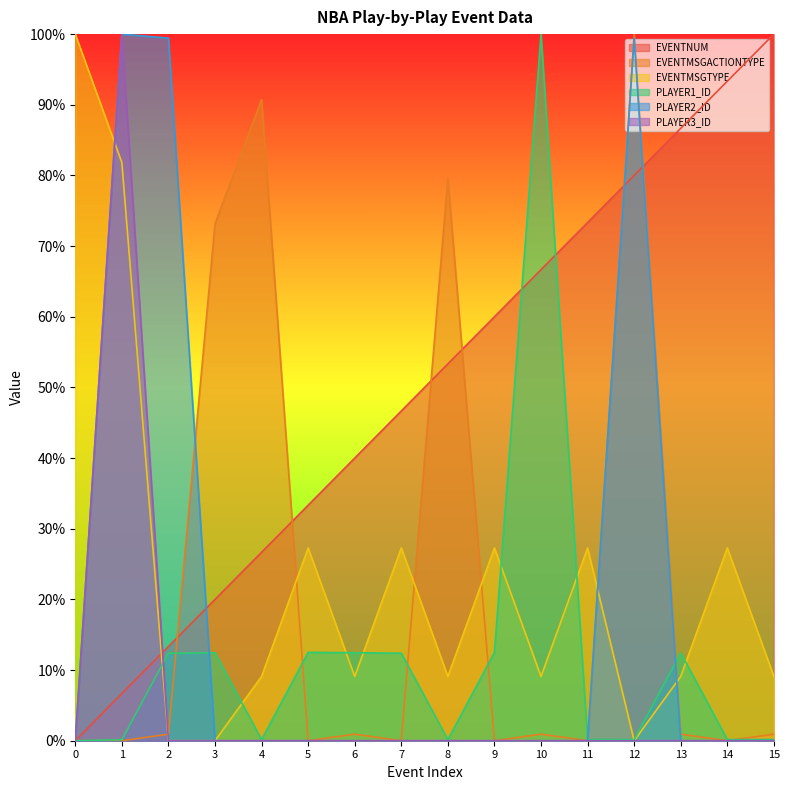

What is the value of the EVENTNUM point at the 11th from the left?

0.7